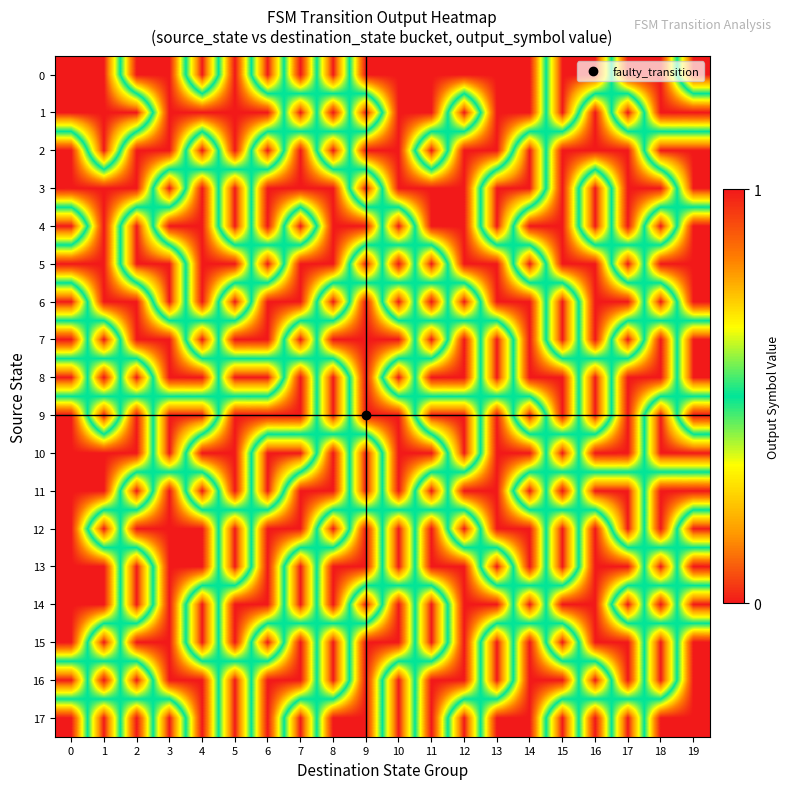

What is the greatest value displayed?

1